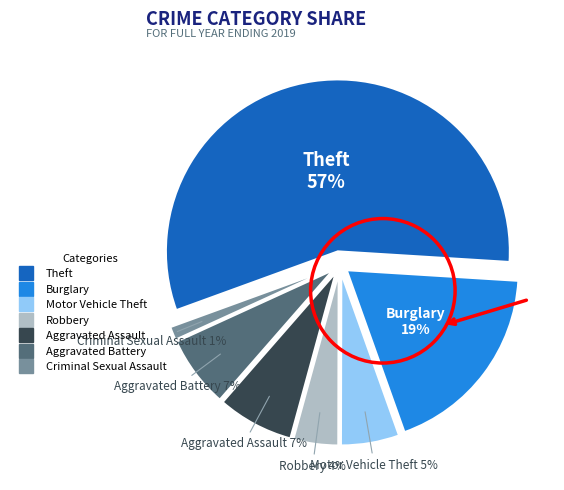

Combined, what portion of the pie is Motor Vehicle Theft and Aggravated Battery?

12.2%